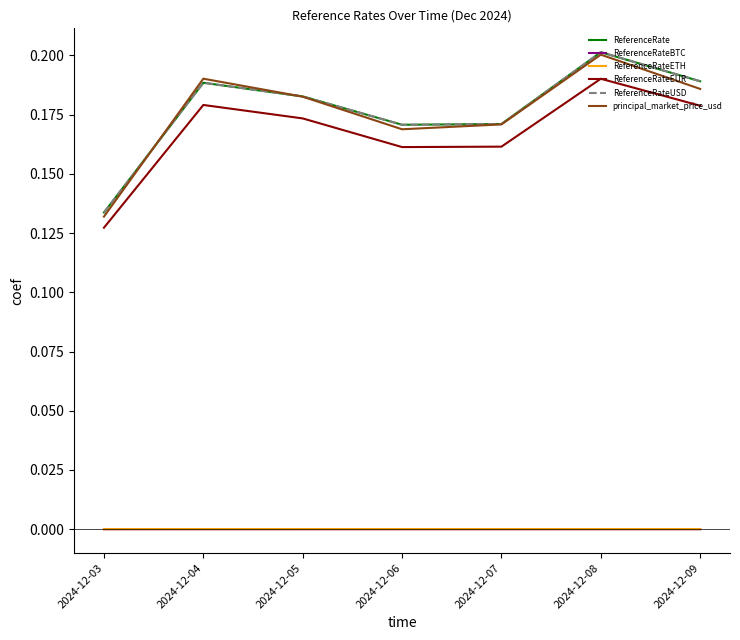

Reading left to right, transcribe all the data shown in this chart.

ReferenceRate: 0.1	0.2	0.2	0.2	0.2	0.2	0.2
ReferenceRateBTC: 0.0	0.0	0.0	0.0	0.0	0.0	0.0
ReferenceRateETH: 0.0	0.0	0.0	0.0	0.0	0.0	0.0
ReferenceRateEUR: 0.1	0.2	0.2	0.2	0.2	0.2	0.2
ReferenceRateUSD: 0.1	0.2	0.2	0.2	0.2	0.2	0.2
principal_market_price_usd: 0.1	0.2	0.2	0.2	0.2	0.2	0.2